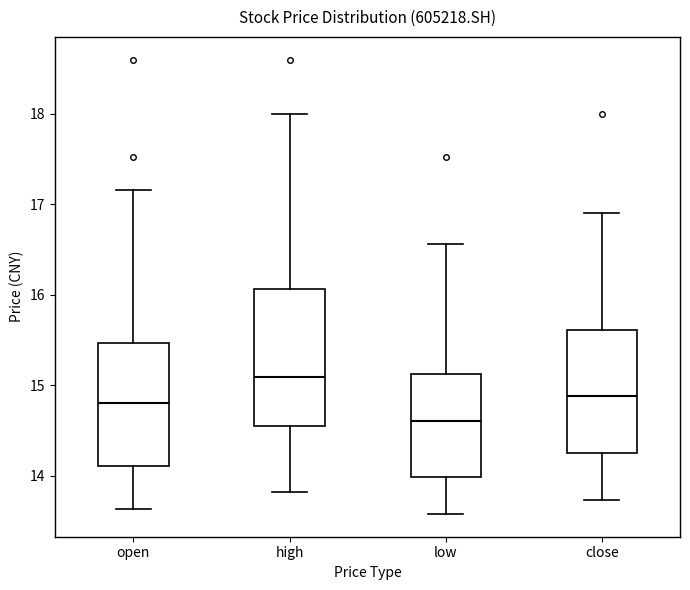

Where does the lower whisker of the box for close end on the y-axis? The values are not printed on the chart, so give them approximately, as read against the axis.

13.7